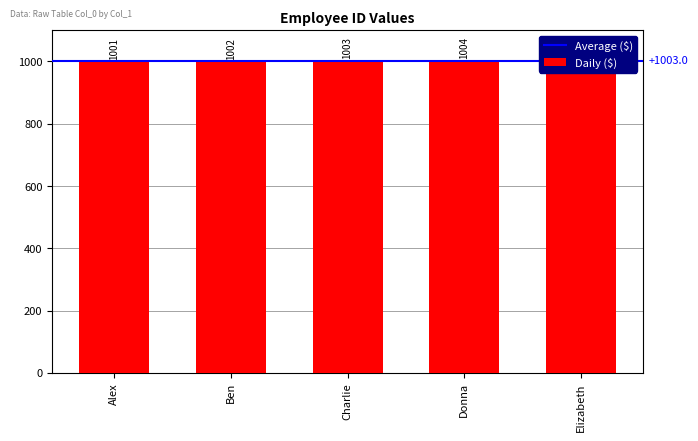

Which label corresponds to the smallest value in the chart?

Alex